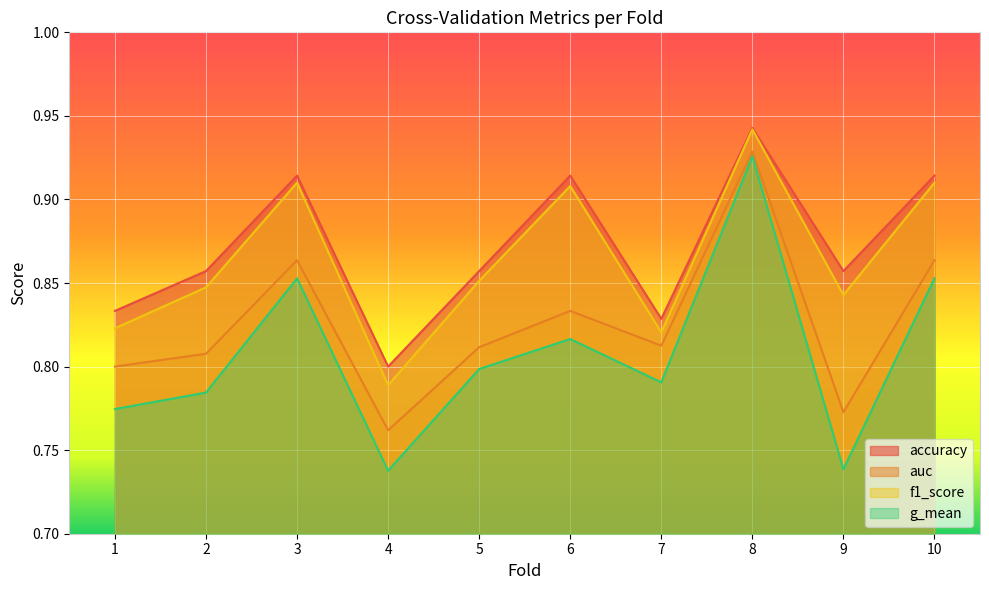

Which series has the largest total across all categories?

accuracy